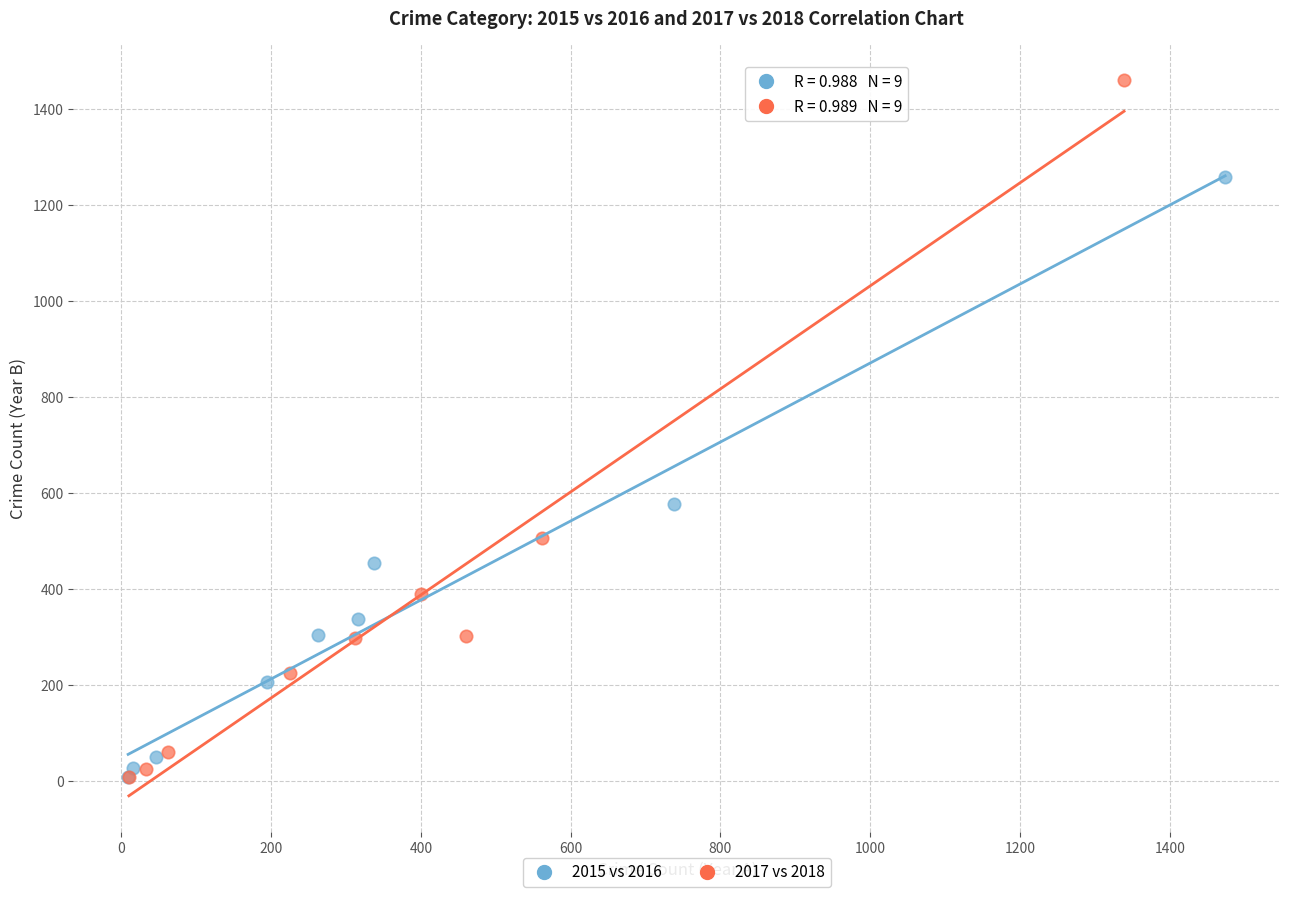

Which series has the widest spread of Y values?

2017 vs 2018